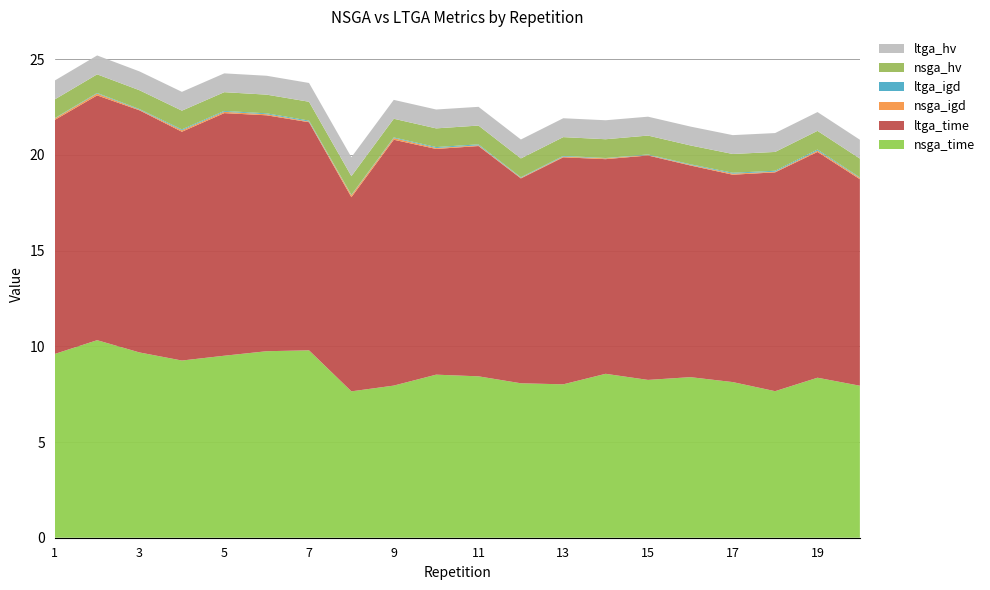

Reading left to right, what are all the values shown in this chart?

nsga_time: 1=9.6	2=10.3	3=9.7	4=9.3	5=9.5	6=9.7	7=9.8	8=7.6	9=7.9	10=8.5	11=8.4	12=8.1	13=8.0	14=8.6	15=8.2	16=8.4	17=8.1	18=7.7	19=8.4	20=7.9
ltga_time: 1=12.2	2=12.8	3=12.6	4=12.0	5=12.7	6=12.3	7=11.9	8=10.1	9=12.8	10=11.8	11=12.0	12=10.7	13=11.9	14=11.2	15=11.7	16=11.1	17=10.8	18=11.4	19=11.8	20=10.8
nsga_igd: 1=0.1	2=0.1	3=0.0	4=0.1	5=0.1	6=0.1	7=0.0	8=0.1	9=0.1	10=0.0	11=0.0	12=0.0	13=0.0	14=0.0	15=0.0	16=0.0	17=0.1	18=0.0	19=0.1	20=0.1
ltga_igd: 1=0.0	2=0.0	3=0.0	4=0.0	5=0.0	6=0.0	7=0.0	8=0.0	9=0.0	10=0.0	11=0.0	12=0.0	13=0.0	14=0.0	15=0.0	16=0.0	17=0.0	18=0.0	19=0.1	20=0.0
nsga_hv: 1=1.0	2=1.0	3=1.0	4=1.0	5=1.0	6=1.0	7=1.0	8=1.0	9=1.0	10=1.0	11=1.0	12=1.0	13=1.0	14=1.0	15=1.0	16=1.0	17=1.0	18=1.0	19=1.0	20=1.0
ltga_hv: 1=1.0	2=1.0	3=1.0	4=1.0	5=1.0	6=1.0	7=1.0	8=1.0	9=1.0	10=1.0	11=1.0	12=1.0	13=1.0	14=1.0	15=1.0	16=1.0	17=1.0	18=1.0	19=1.0	20=1.0